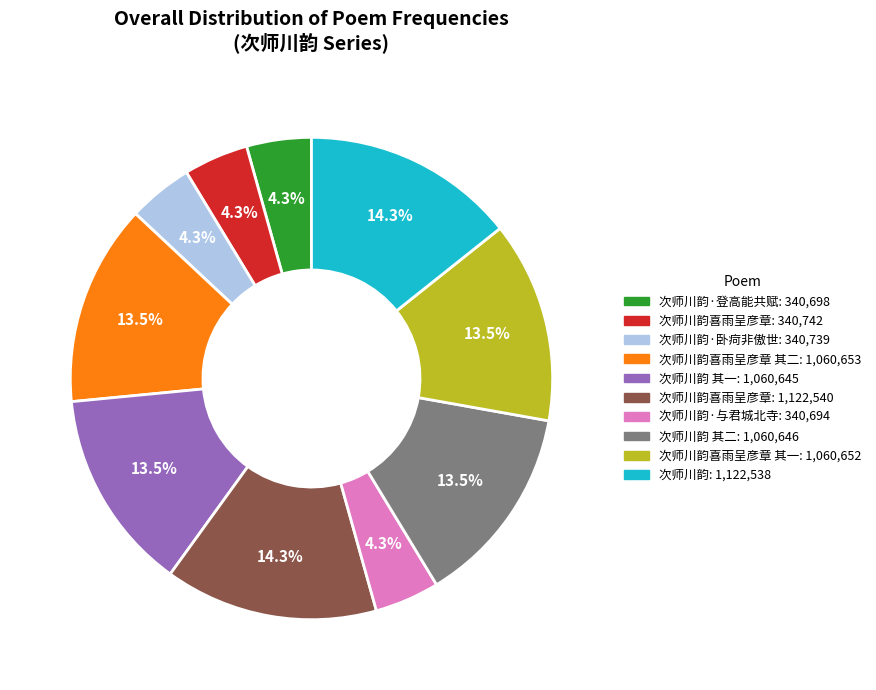

Does any single category account for the majority?

No